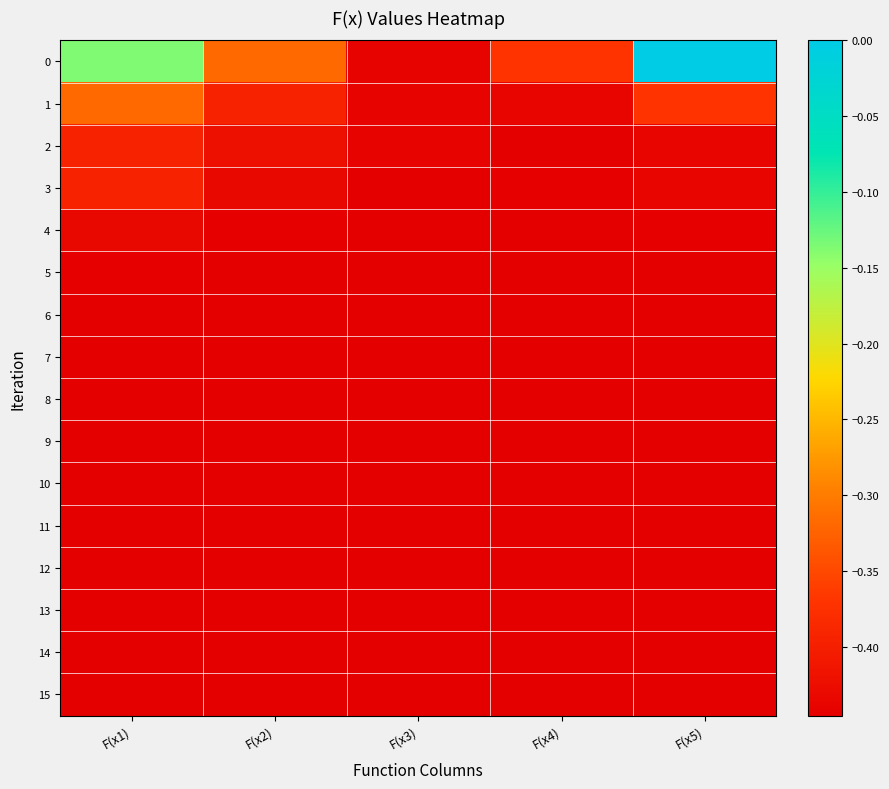

Between F(x4) and F(x3), which is larger?

F(x4)